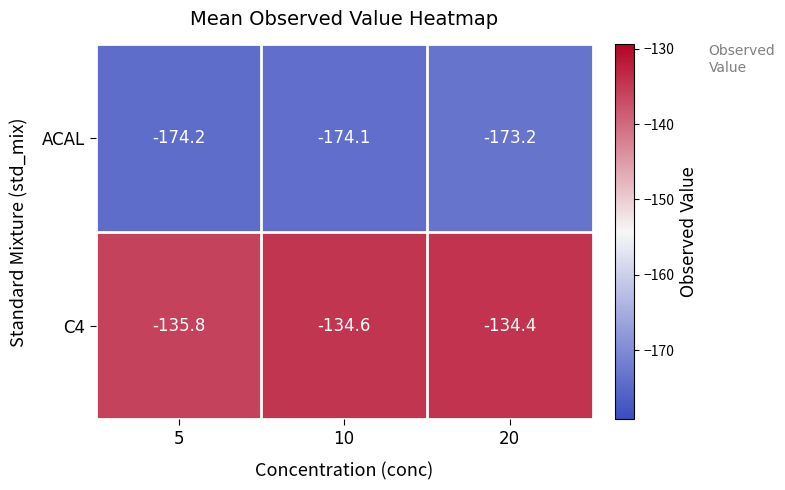

What value does the ACAL series have at 10?

-174.1